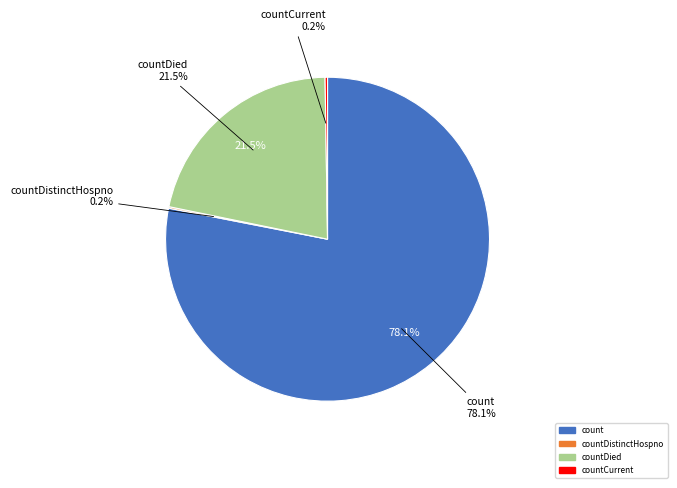

Is it true that countDied is 7% of the pie?

False